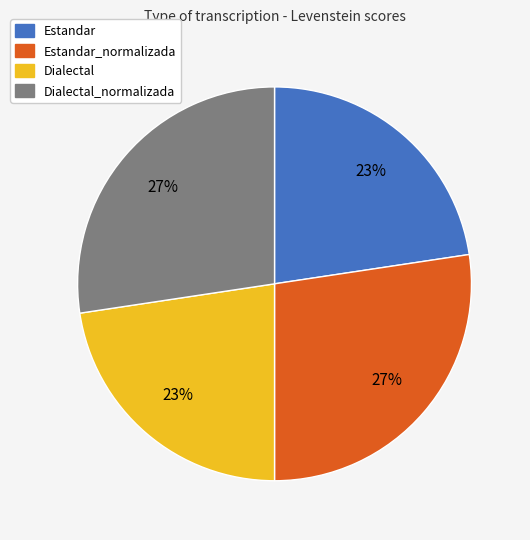

Approximately how many times larger is the value at Dialectal_normalizada compared to Estandar?

1.2